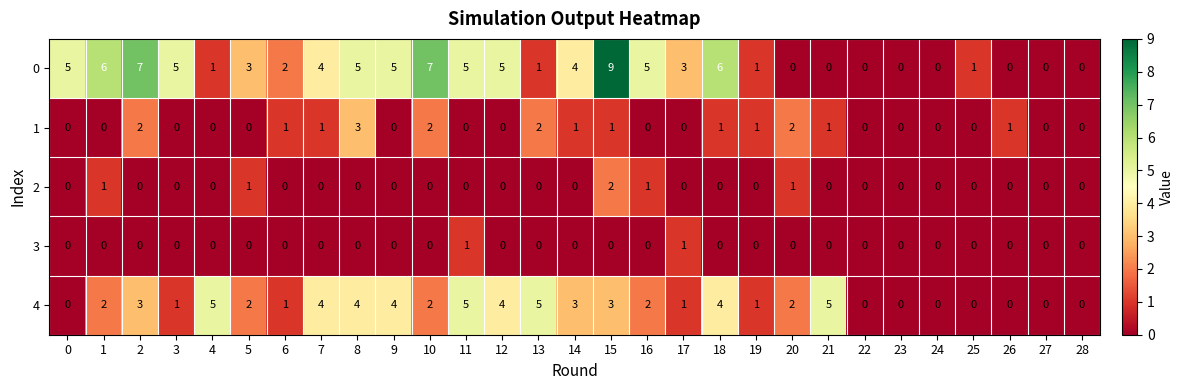

Rank the series by their maximum value, from lowest to highest.

3, 2, 1, 4, 0